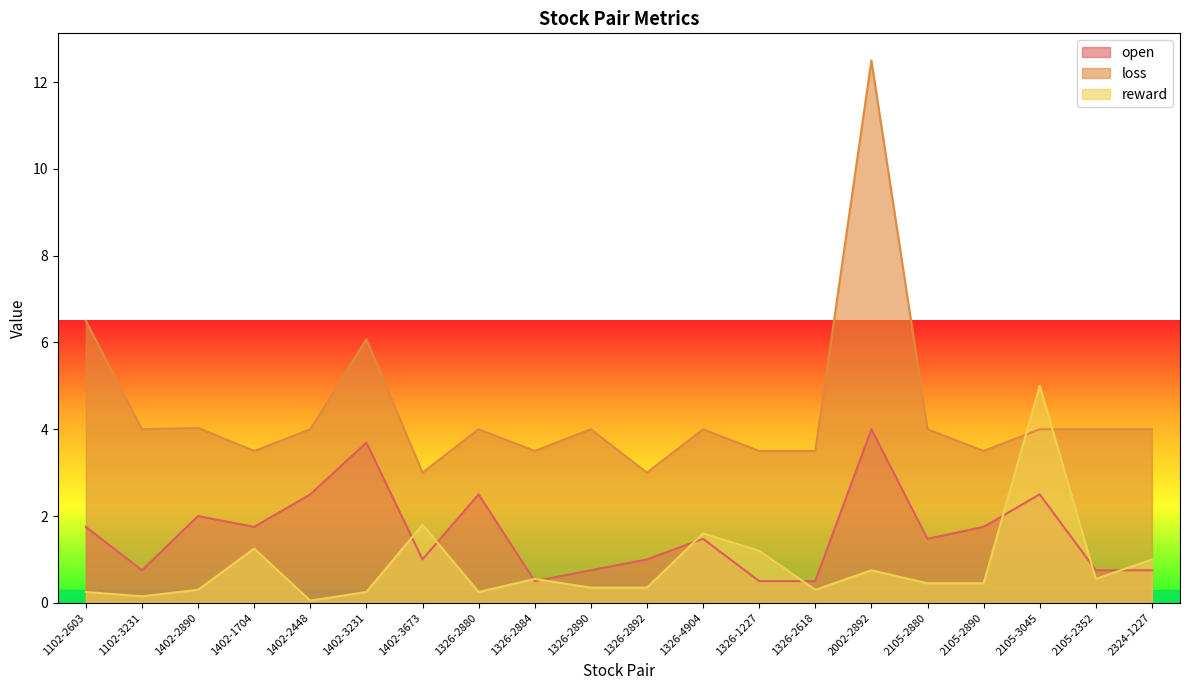

Rank the series by their average value, from highest to lowest.

loss, open, reward